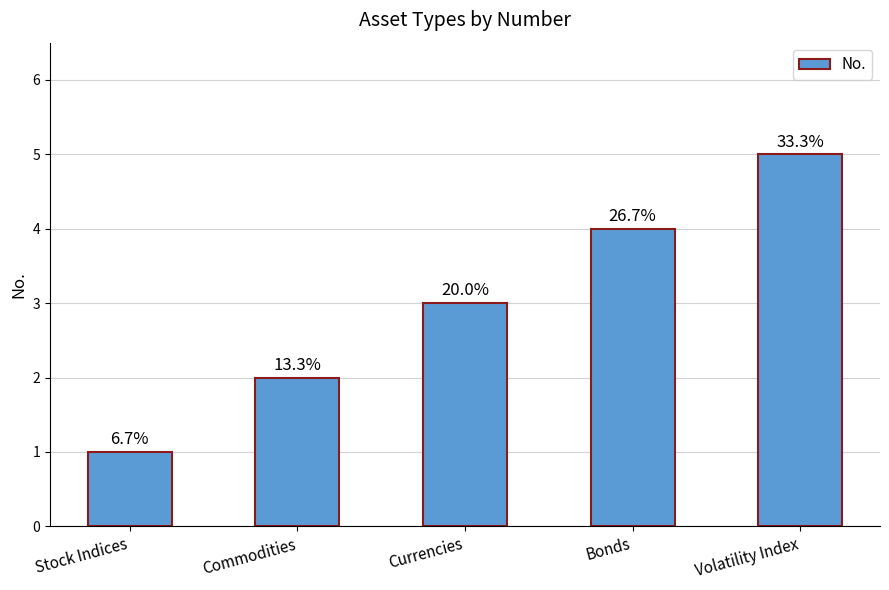

What position from the left is Commodities?

2